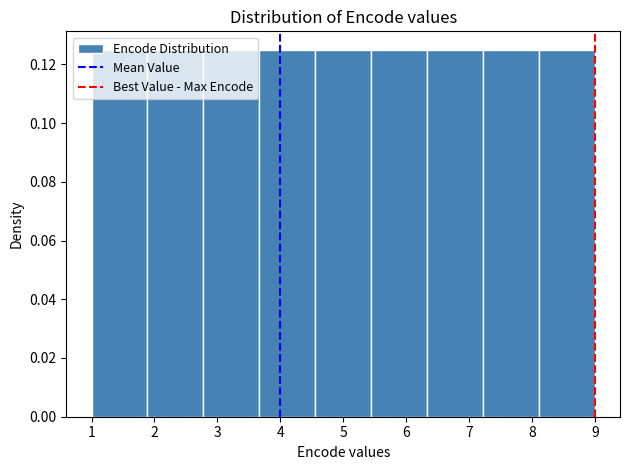

Reading left to right, transcribe this chart: for each bar, give the range it covers on the x-axis and its height. Neither the bar edges nor the heights are printed on the chart, so give them approximately, as read against the axes.

1.0 to 1.9: 0.126
1.9 to 2.8: 0.126
2.8 to 3.7: 0.126
3.7 to 4.6: 0.126
4.6 to 5.4: 0.126
5.4 to 6.3: 0.126
6.3 to 7.2: 0.126
7.2 to 8.1: 0.126
8.1 to 9.0: 0.126